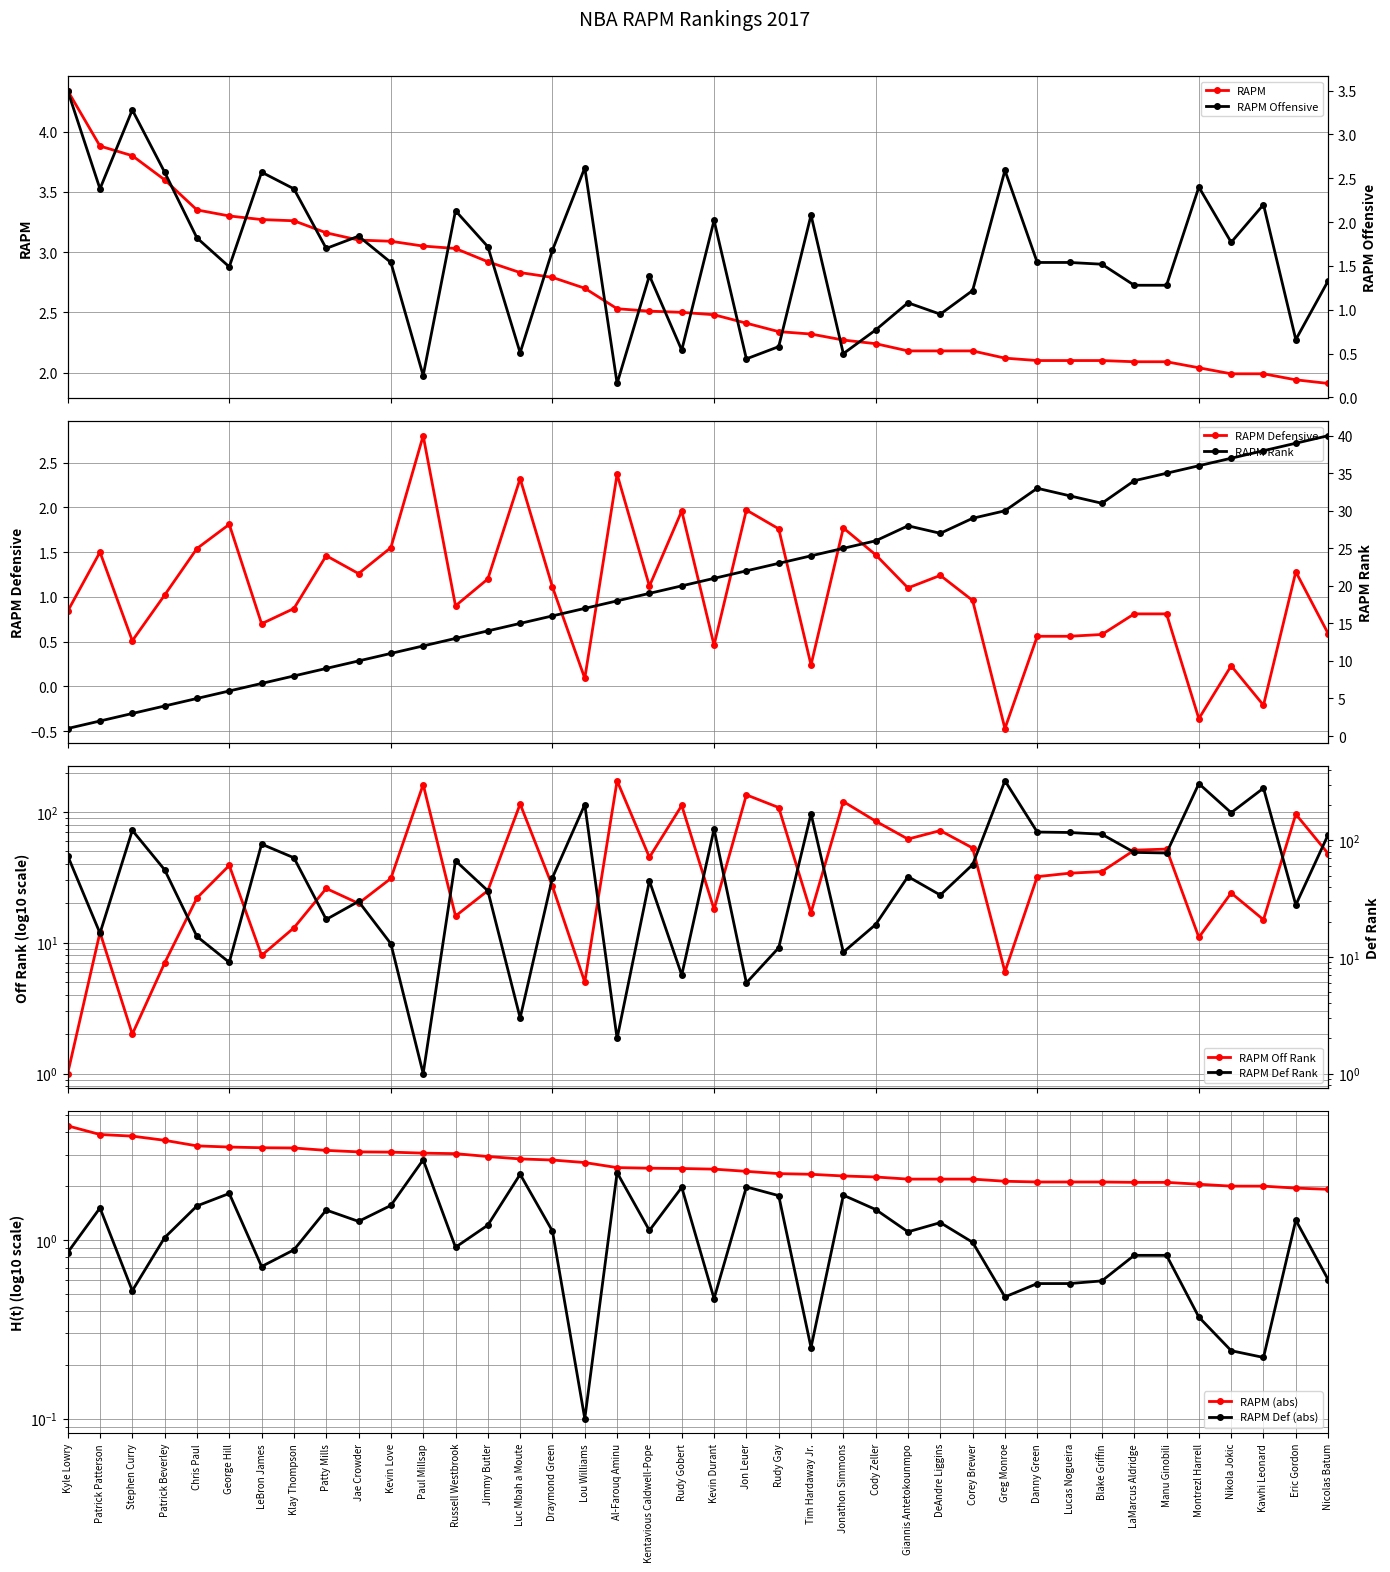

What is the difference between the rapm_off_rank values at Chris Paul and Kevin Love?

9.0